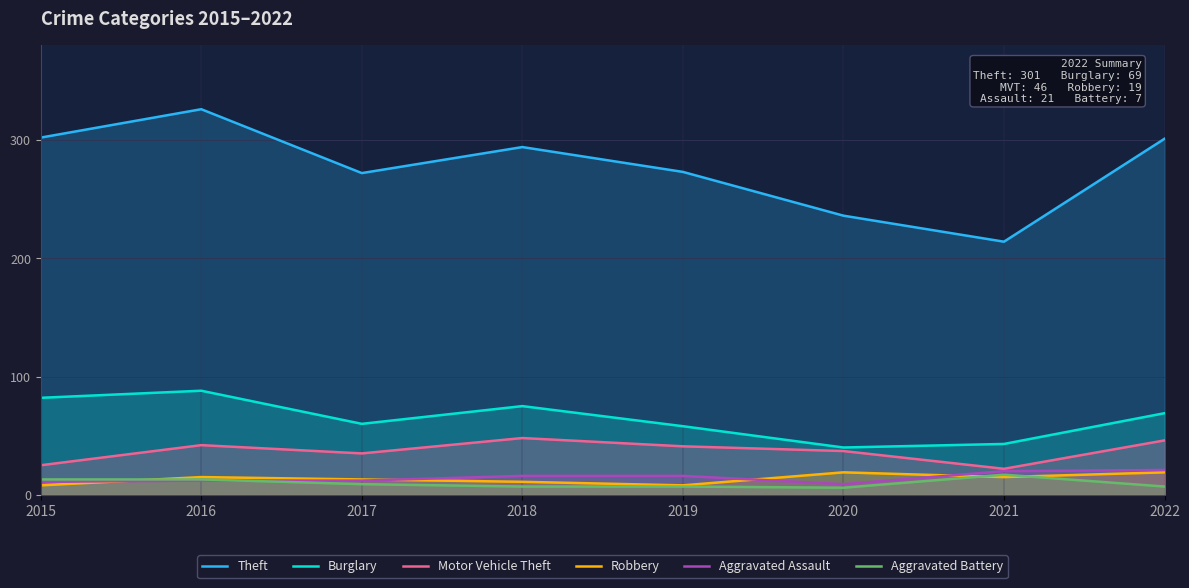

What is the difference between the highest and lowest values at 2018?

287